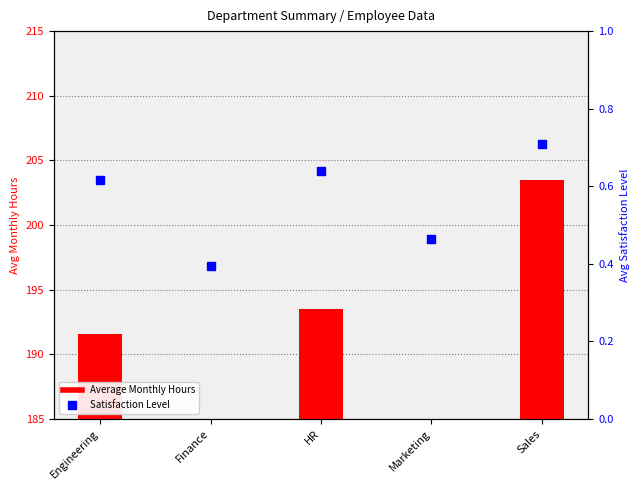

What is the label of the 2nd bar from the right?

Marketing